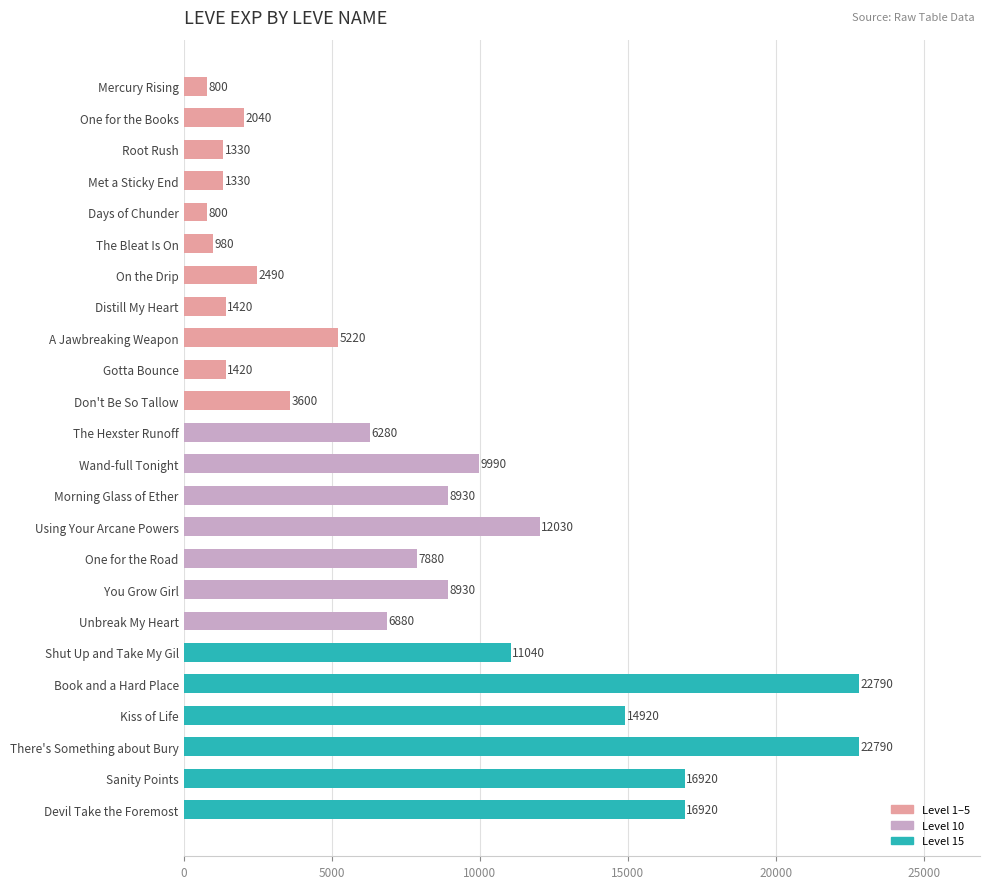

What is the ratio of the value at Sanity Points to the value at Shut Up and Take My Gil?

1.5